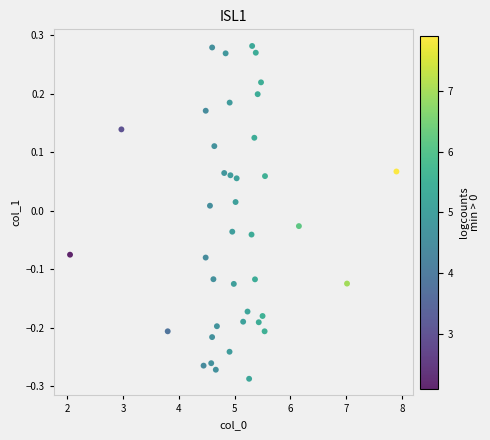

What is the range of X values (max minus min)?

5.9